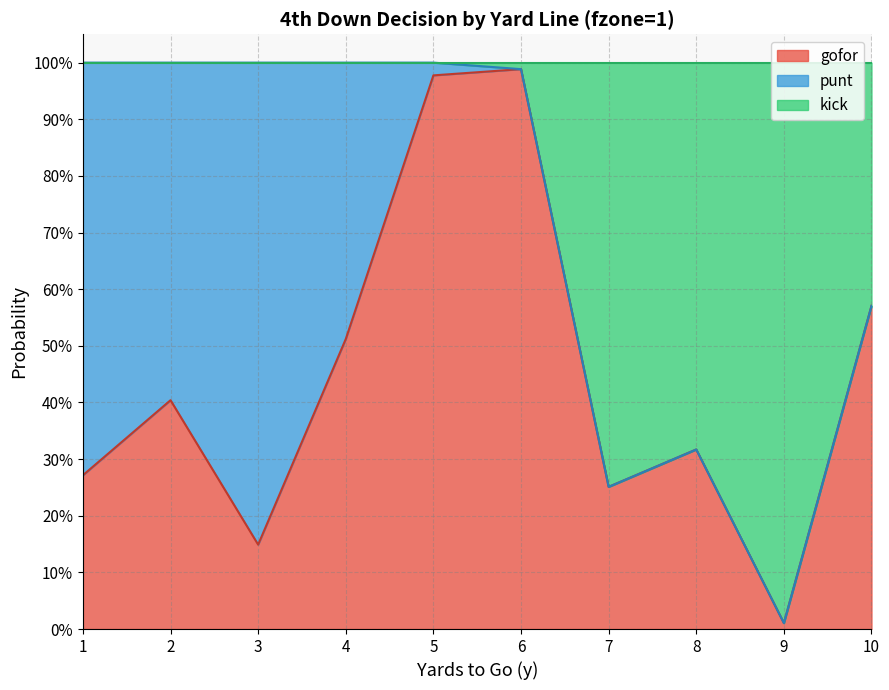

Does the chart have visible grid lines?

Yes